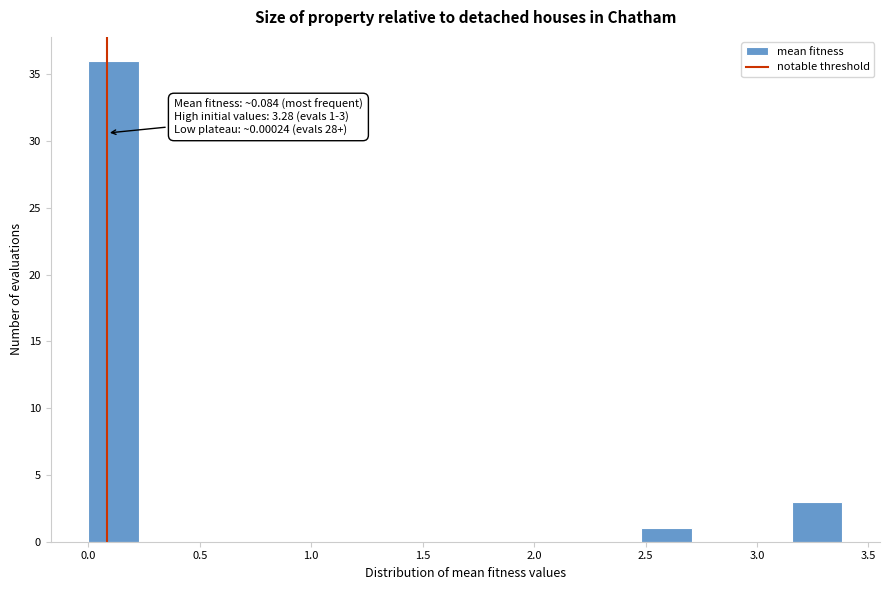

Which range on the x-axis has the tallest bar?

0.00 to 0.25